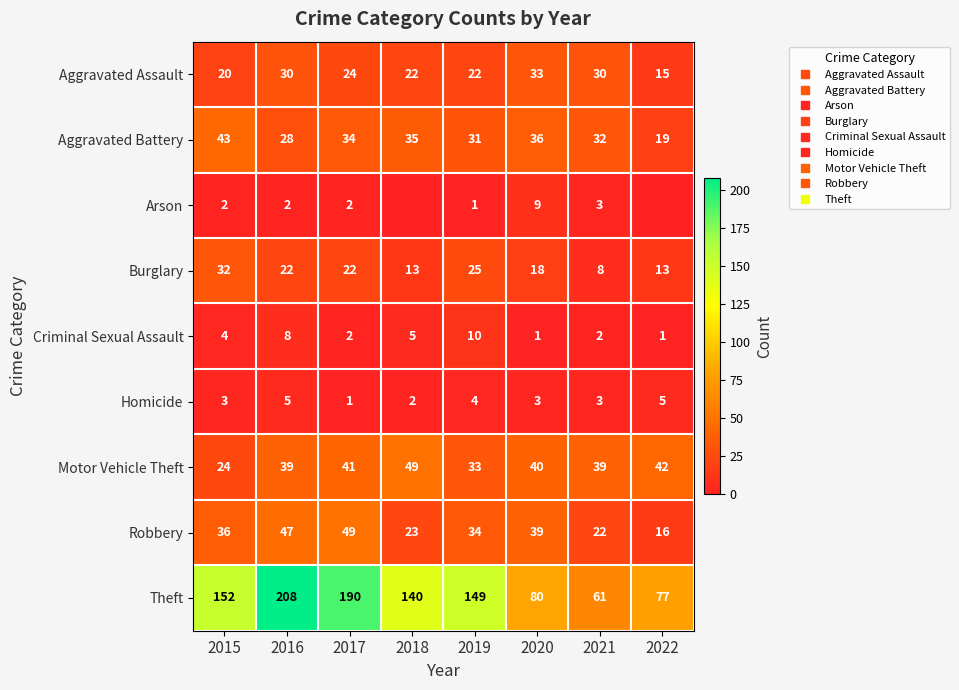

Between 2017 and 2020, which is larger?

2020